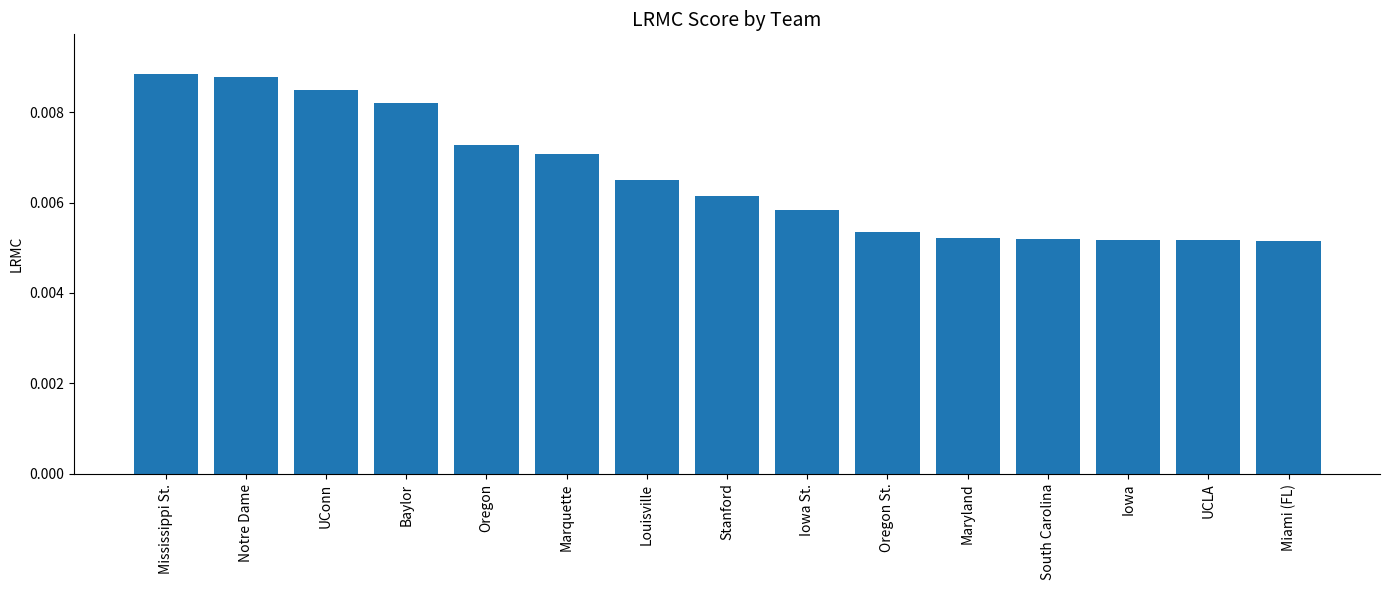

What position from the left is Louisville?

7